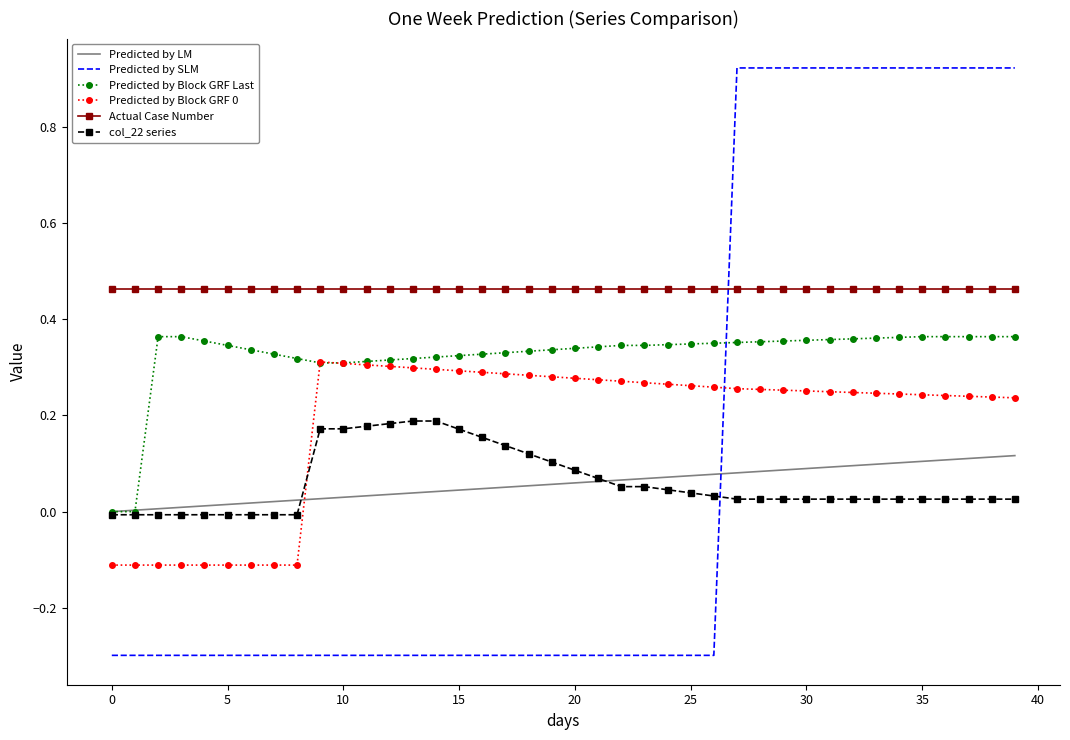

Which series has the largest total across all categories?

Actual Case Number